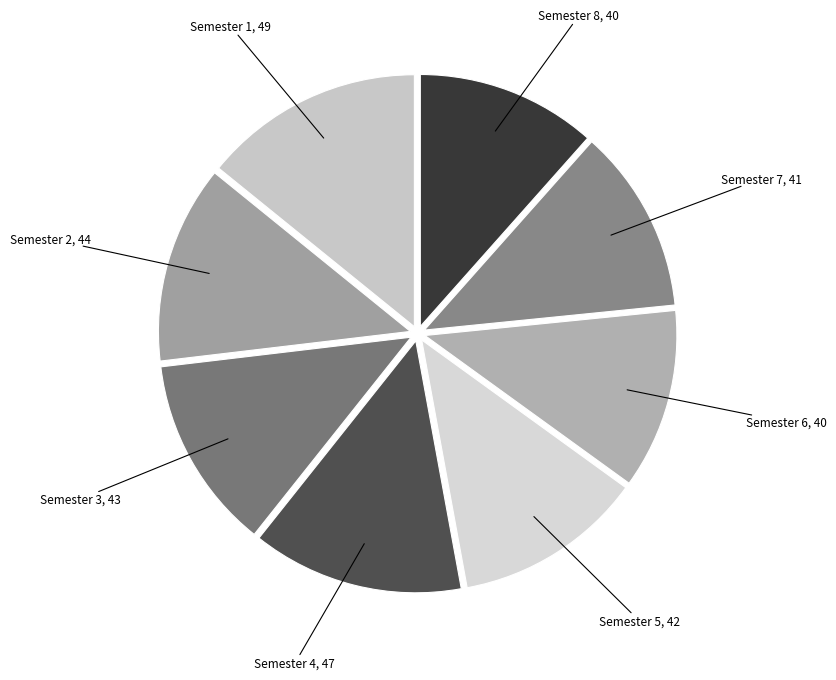

Is there a majority slice in this chart?

No